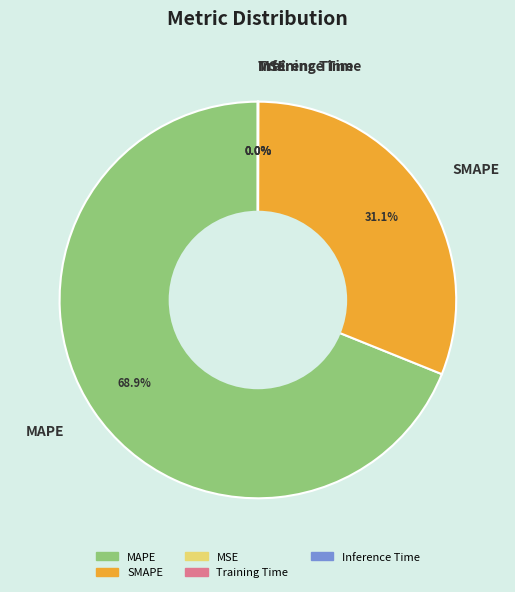

Is the sum of SMAPE and MAPE greater than half?

Yes